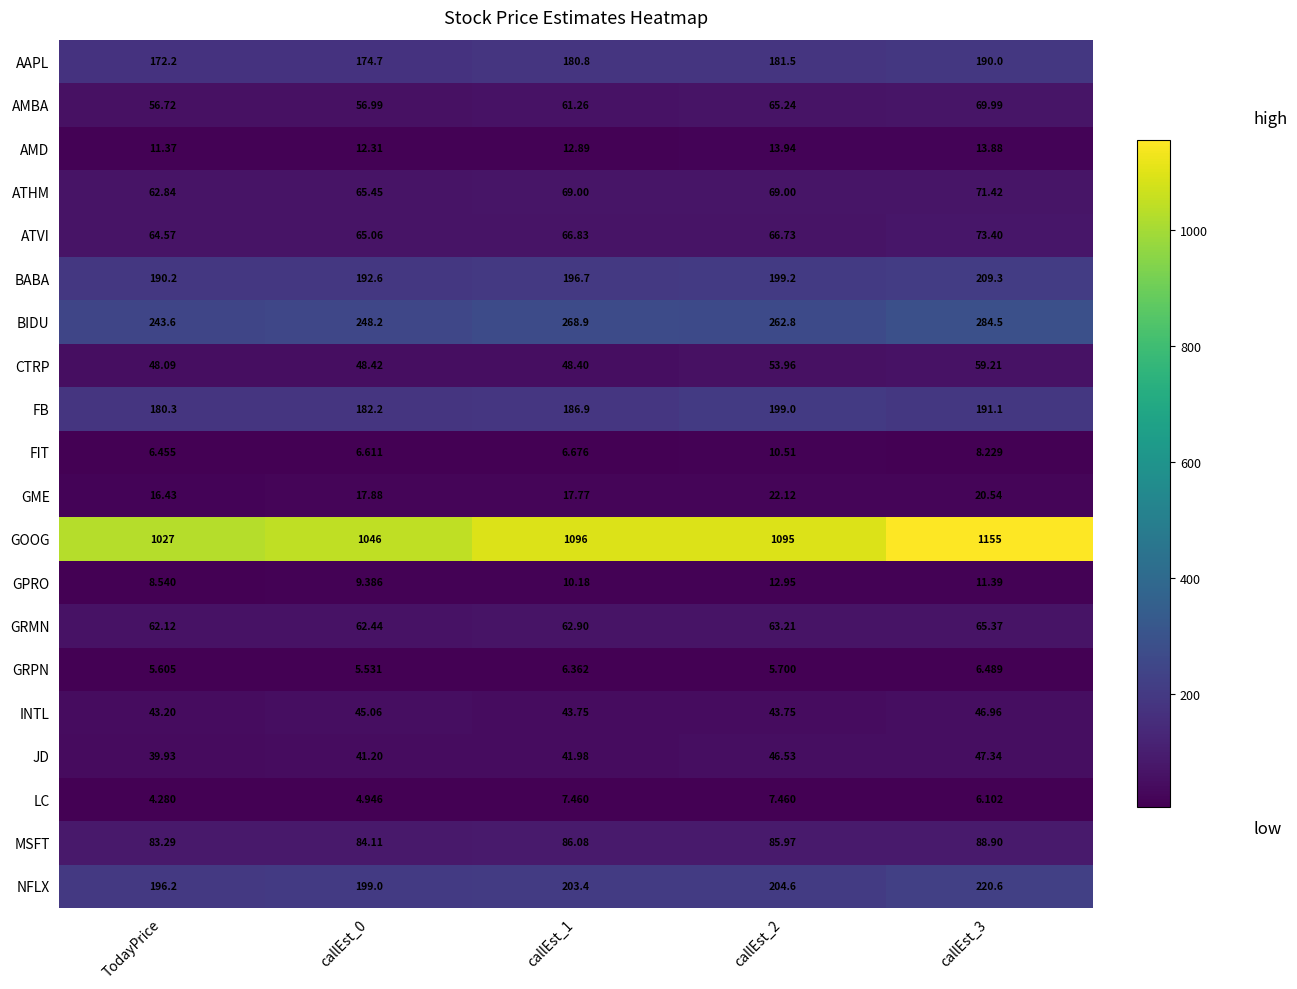

How many series are shown in this chart?

20